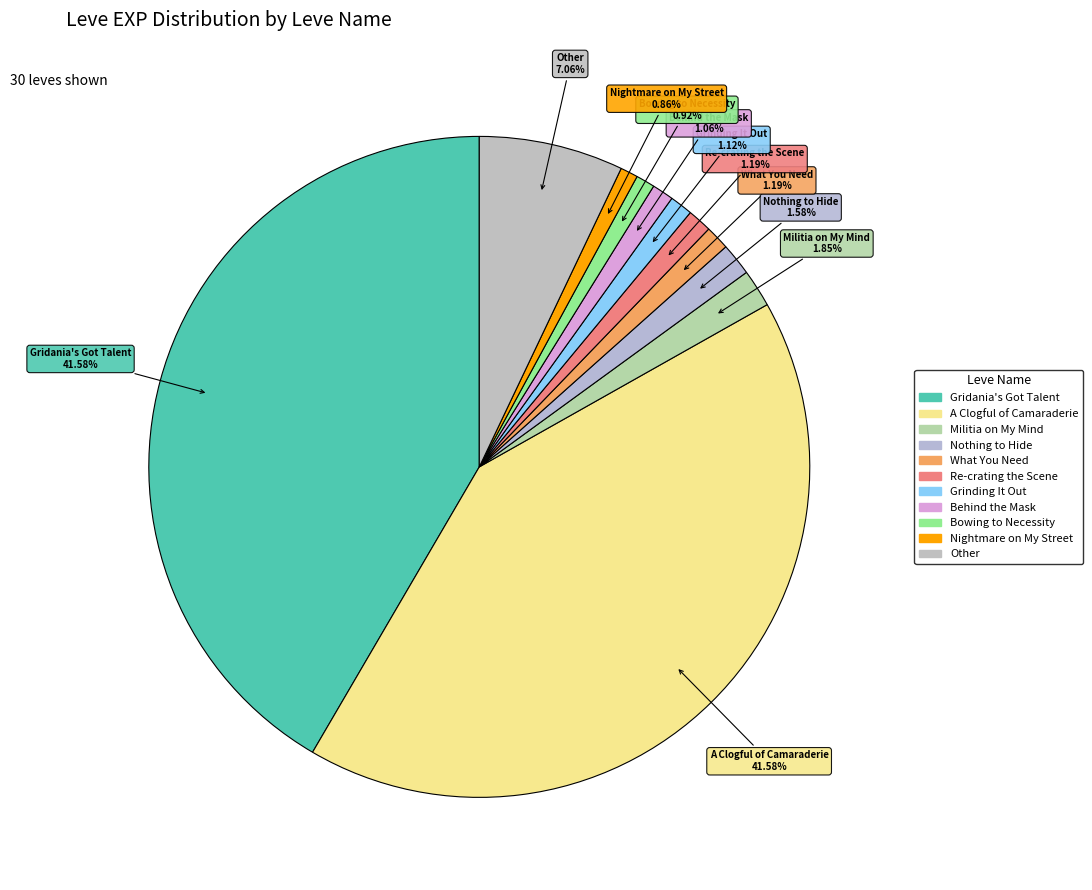

Approximately how many times larger is the value at Behind the Mask compared to Re-crating the Scene?

0.9